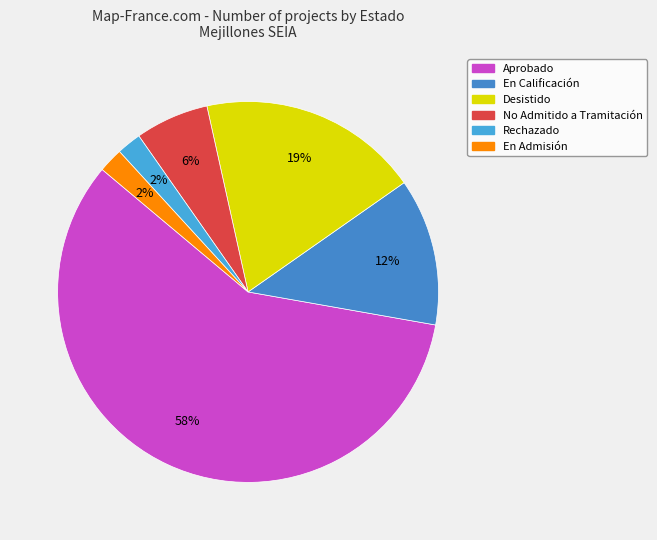

Count the number of slices in the pie.

6